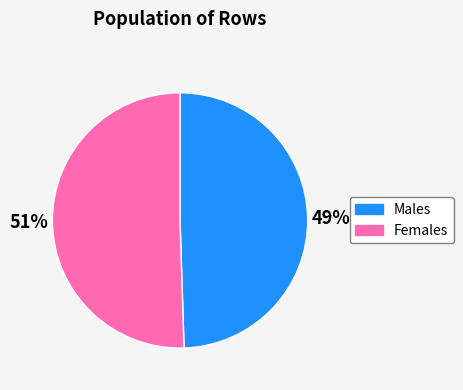

To the nearest percent, what is the average slice percentage?

50%